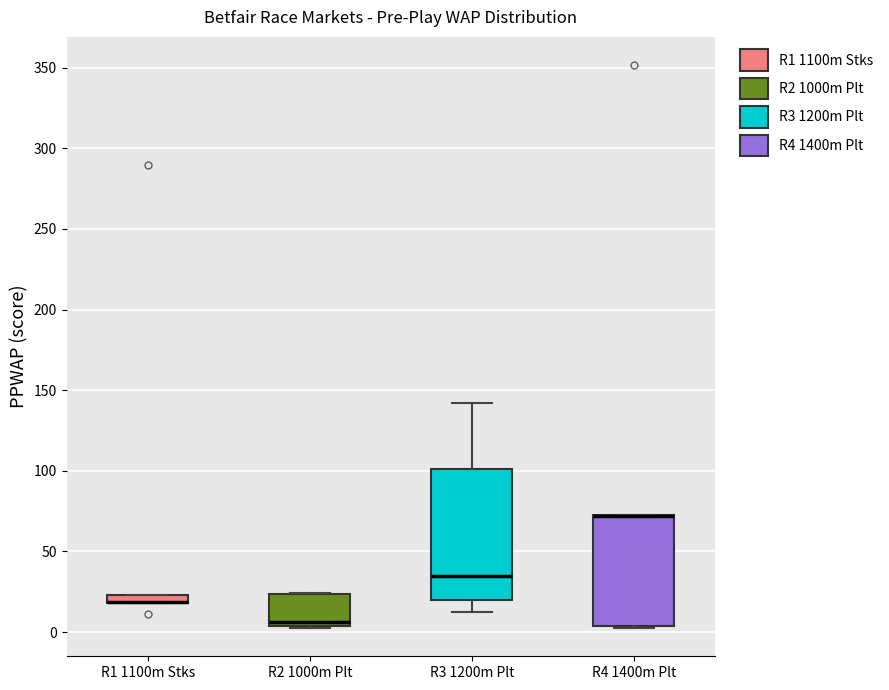

Comparing the boxes themselves (not the whiskers), which one is the tallest?

R3 1200m Plt